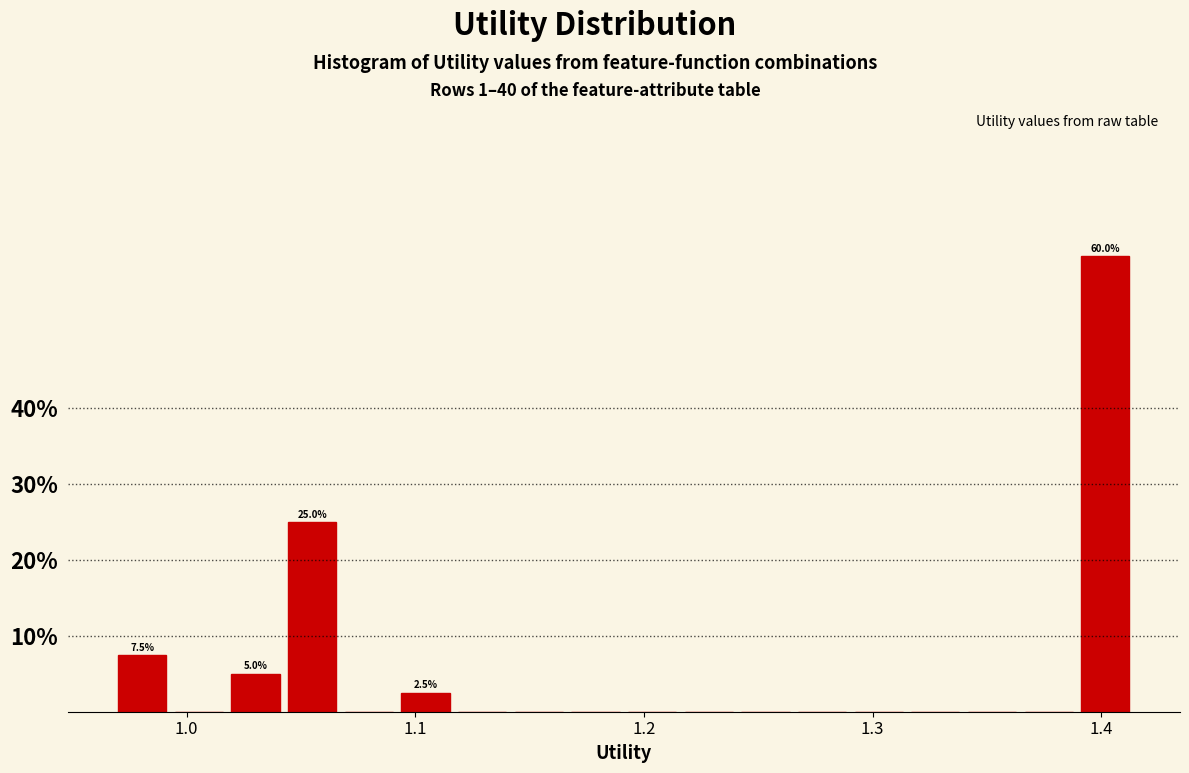

Read against the x-axis, roughly where is the centre of the tallest bar?

1.40